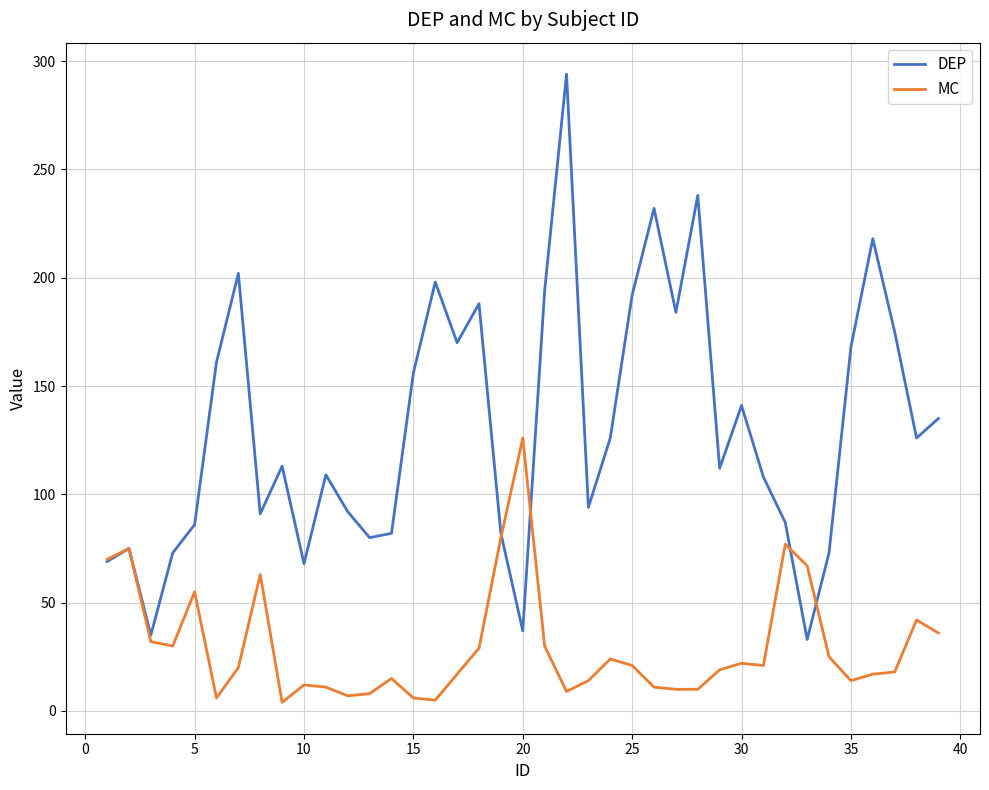

Which series has the widest spread of values?

DEP